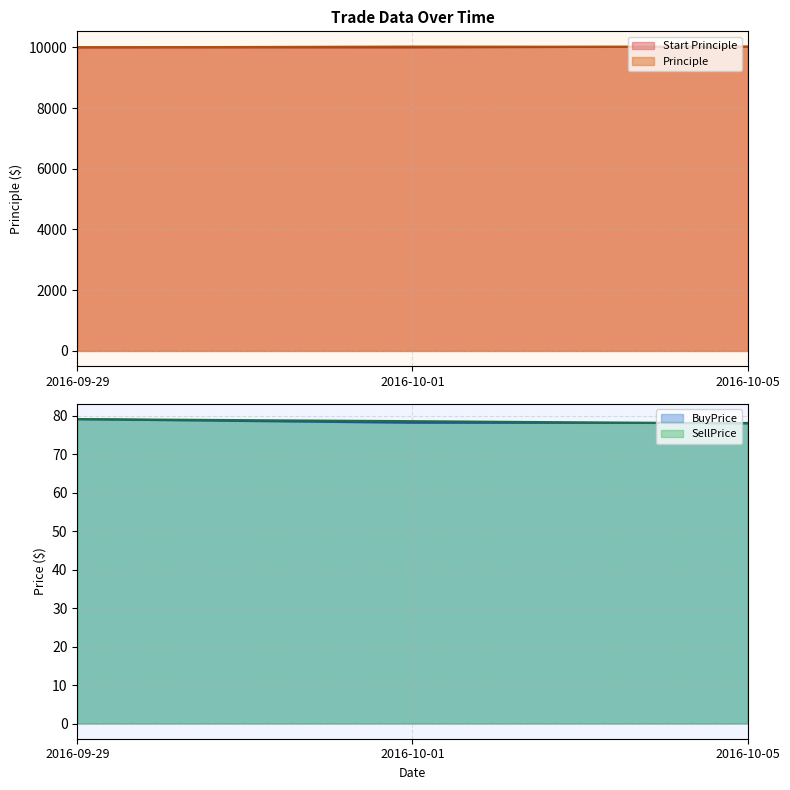

How many SellPrice values are between 78 and 79?

2